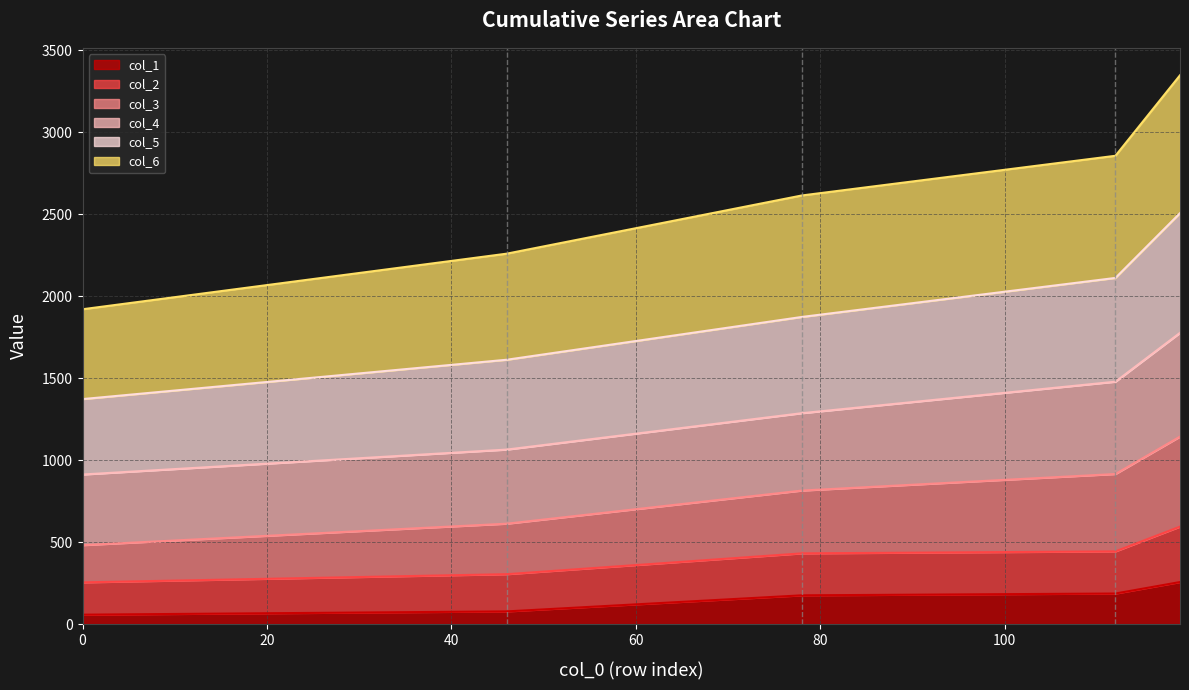

True or false: col_1 and col_5 intersect in this chart.

False